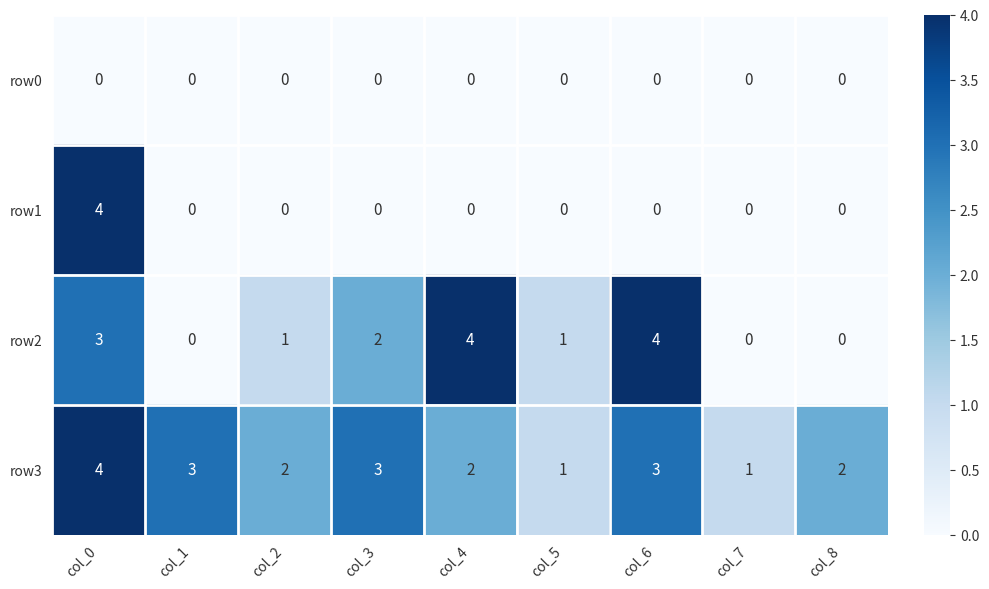

What is the difference between the highest and lowest values at col_4?

4